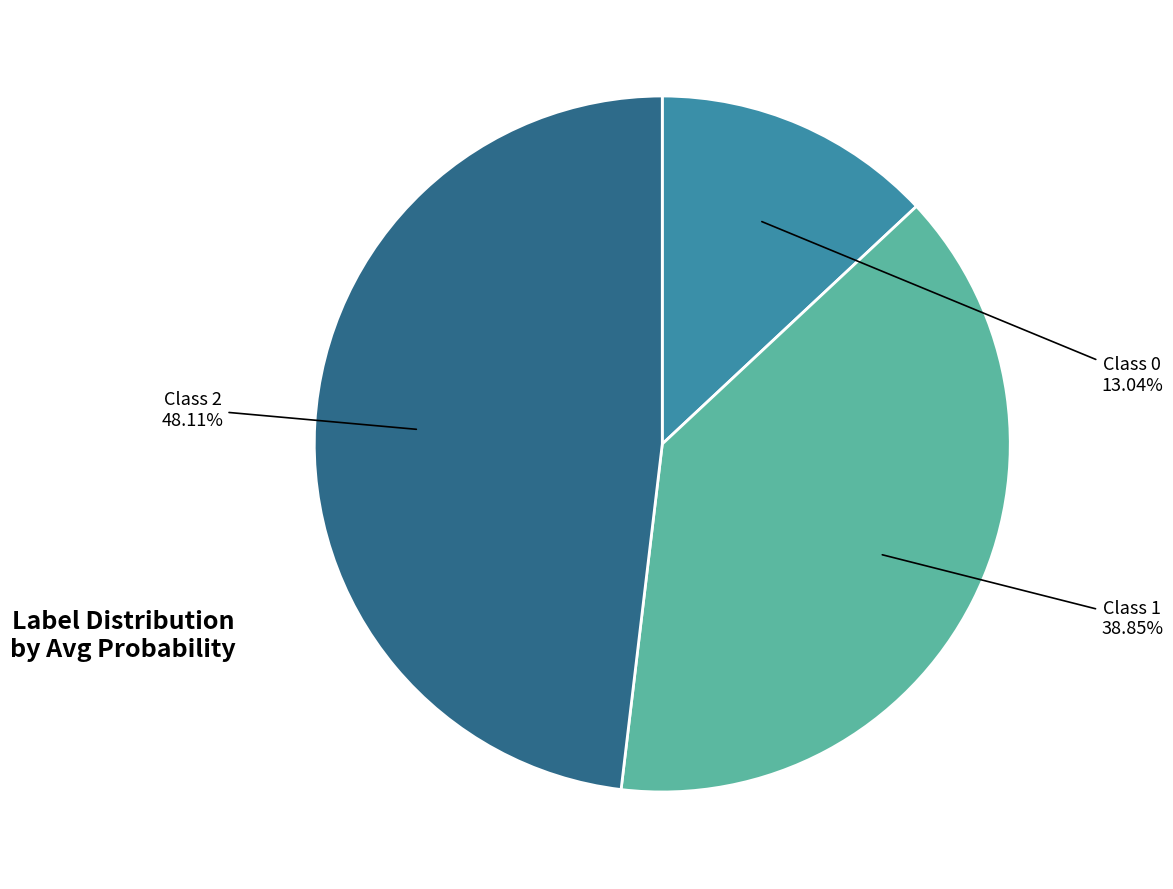

Is there a majority slice in this chart?

No